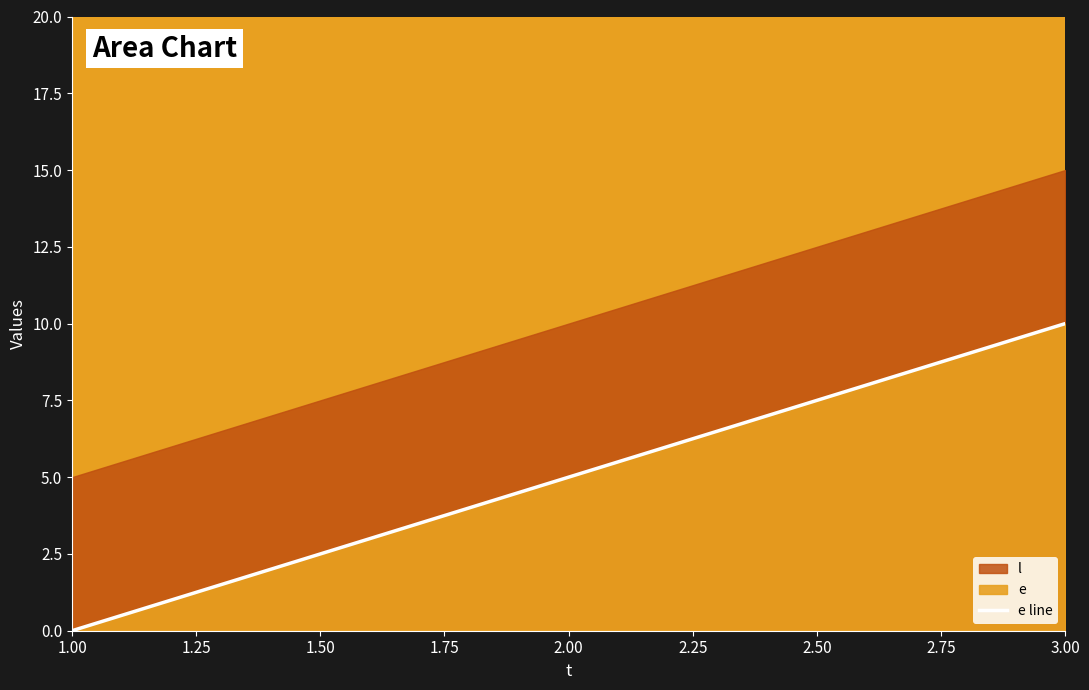

How many data points are less than 5?

1